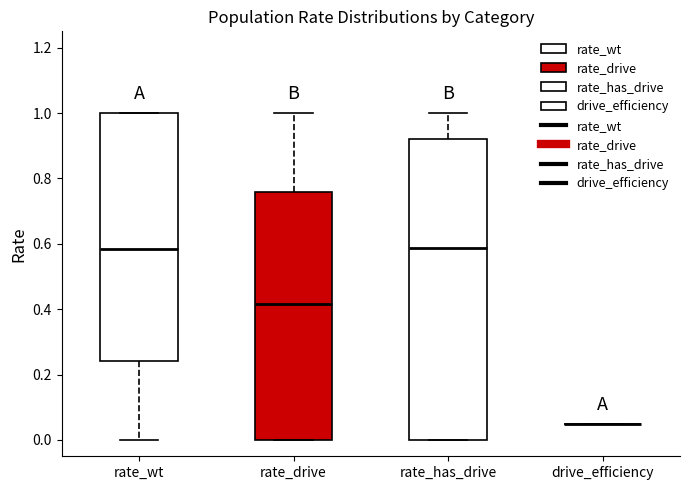

Where does the lower whisker of the box for rate_wt end on the y-axis? The values are not printed on the chart, so give them approximately, as read against the axis.

0.00